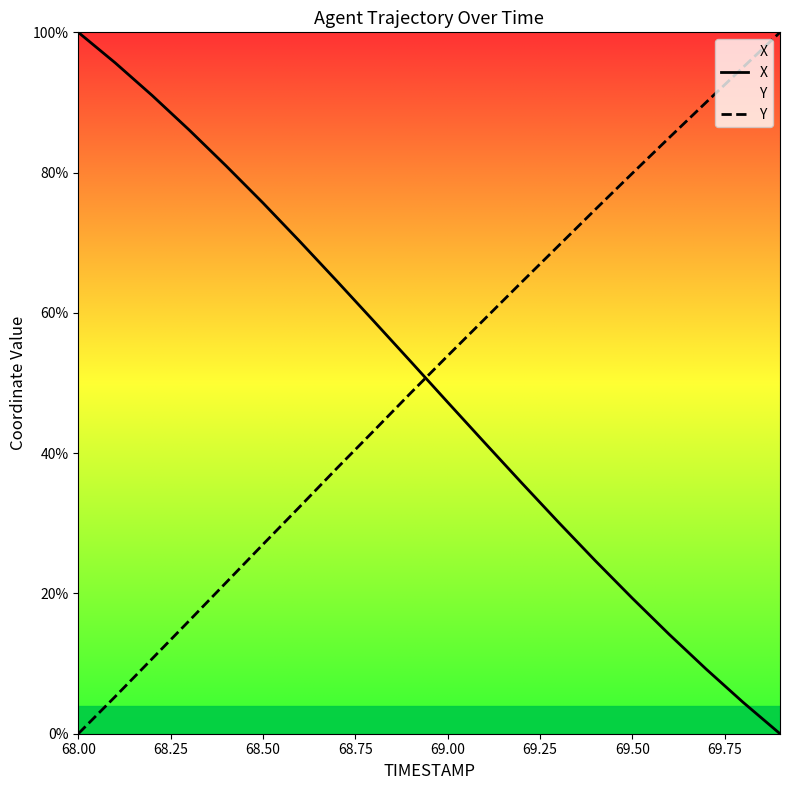

What position from the left is 68.00?

1